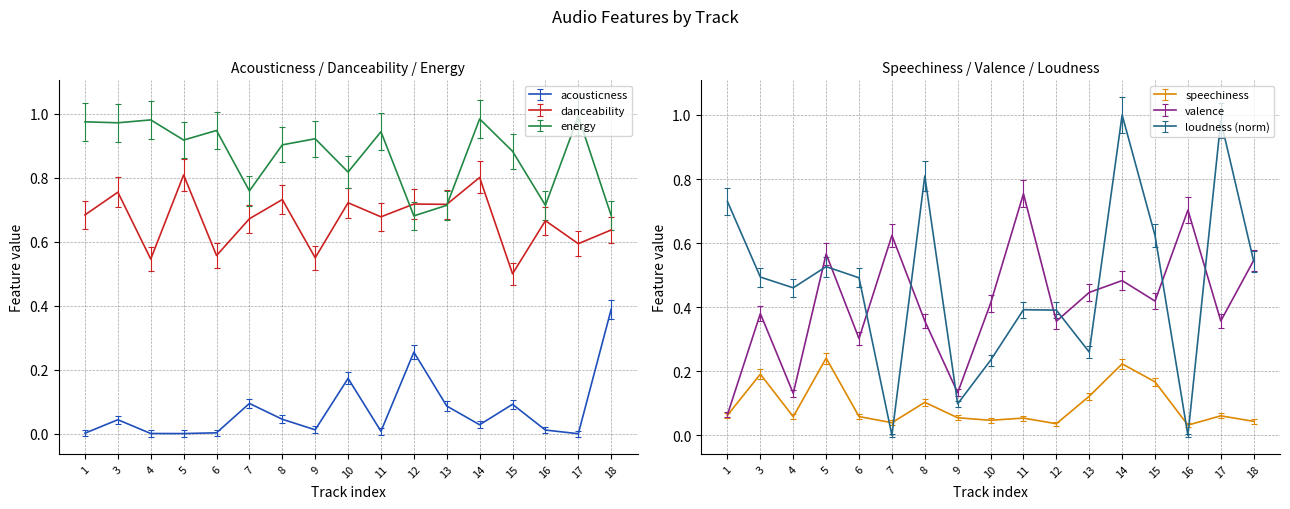

What is the minimum value for valence?

0.1